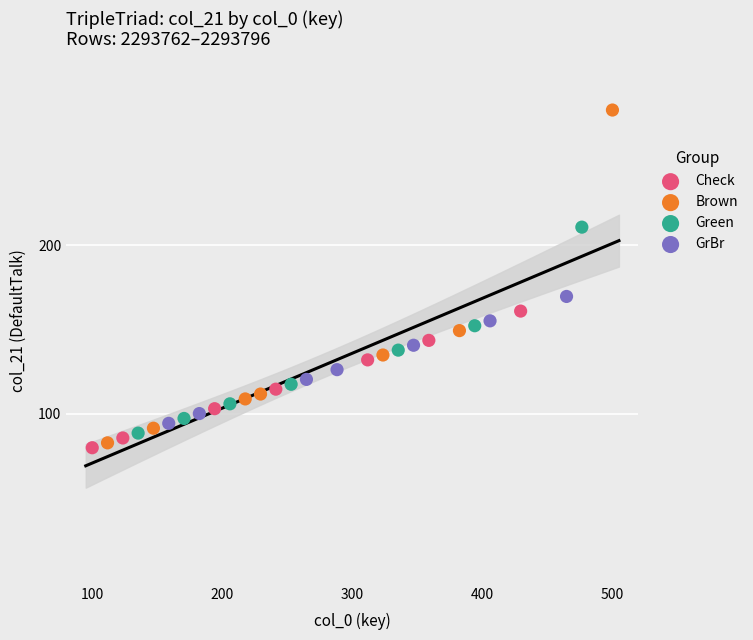

What are all the series names shown in the legend?

Check, Brown, Green, GrBr